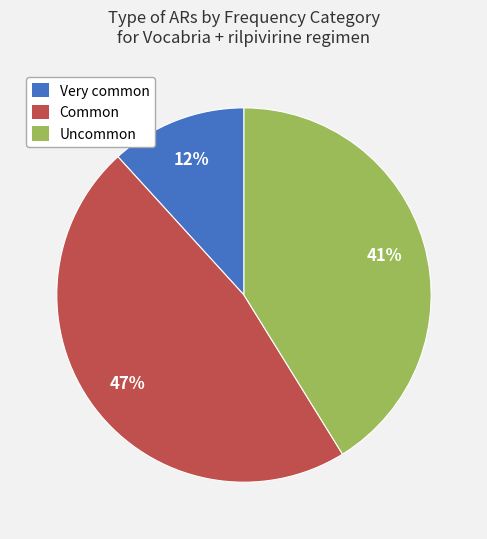

Is it true that Common is 40% of the pie?

False